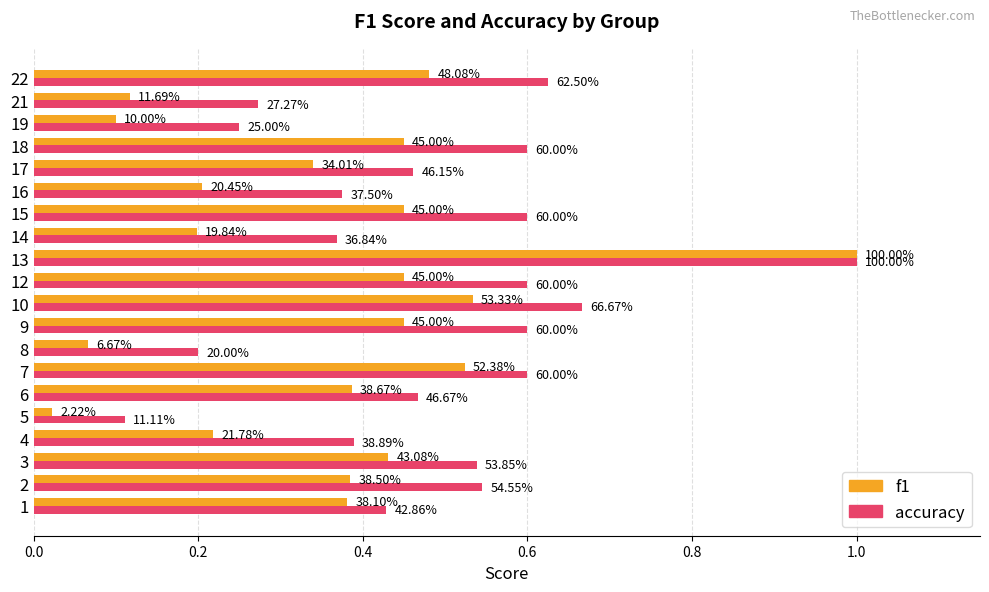

What is the greatest value displayed?

1.0